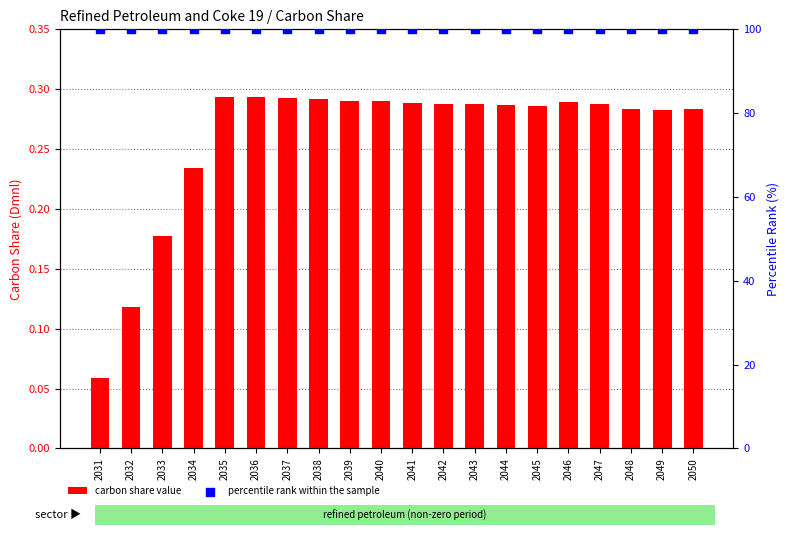

At which category is the sum across all series the highest?

2035